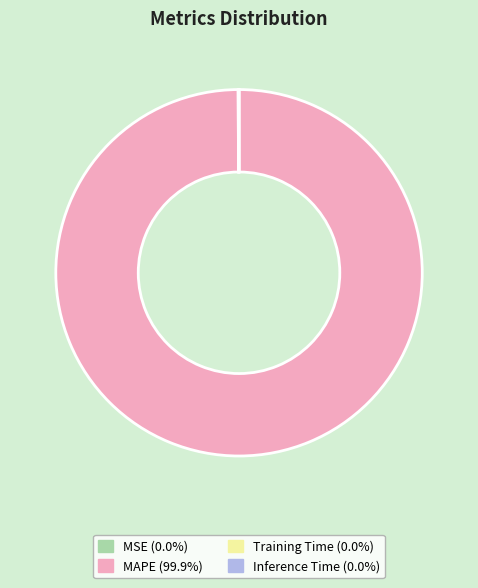

What is the largest slice in the pie chart?

MAPE